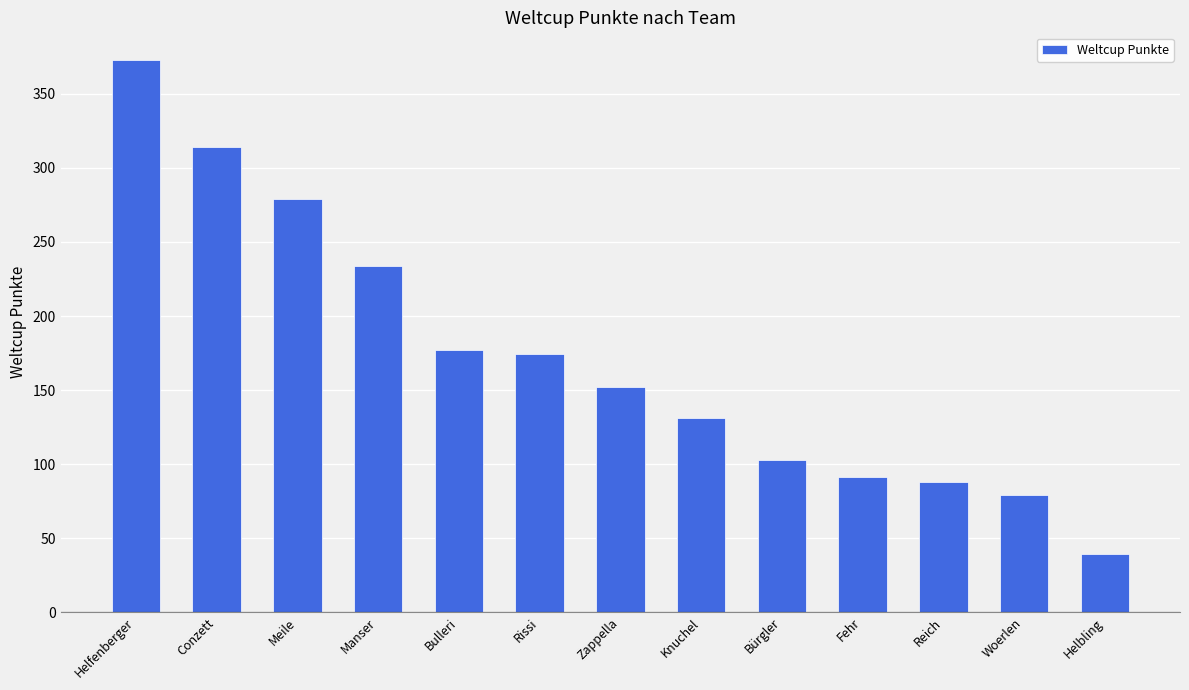

What is the label of the 5th bar from the left?

Bulleri